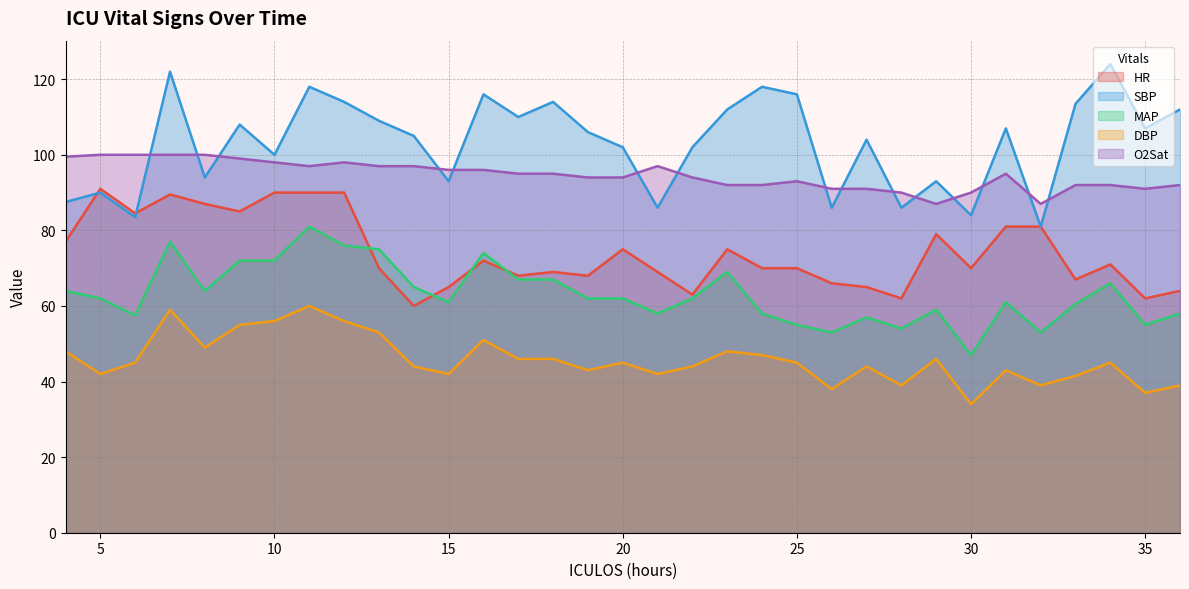

What is the maximum value shown in the chart?

124.0